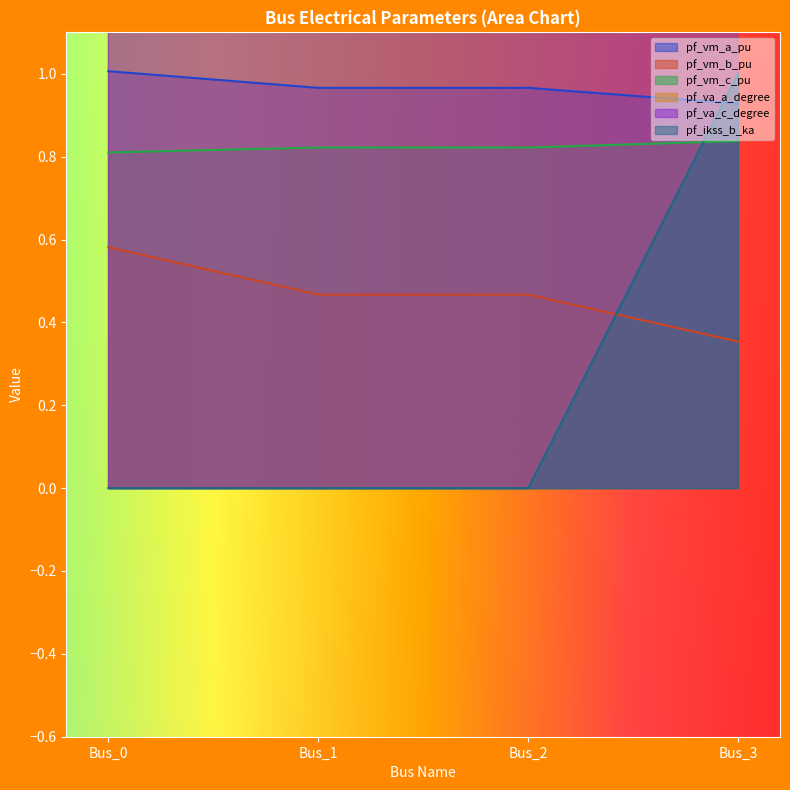

The value of pf_vm_b_pu at Bus_1 is 0.6. True or false?

False